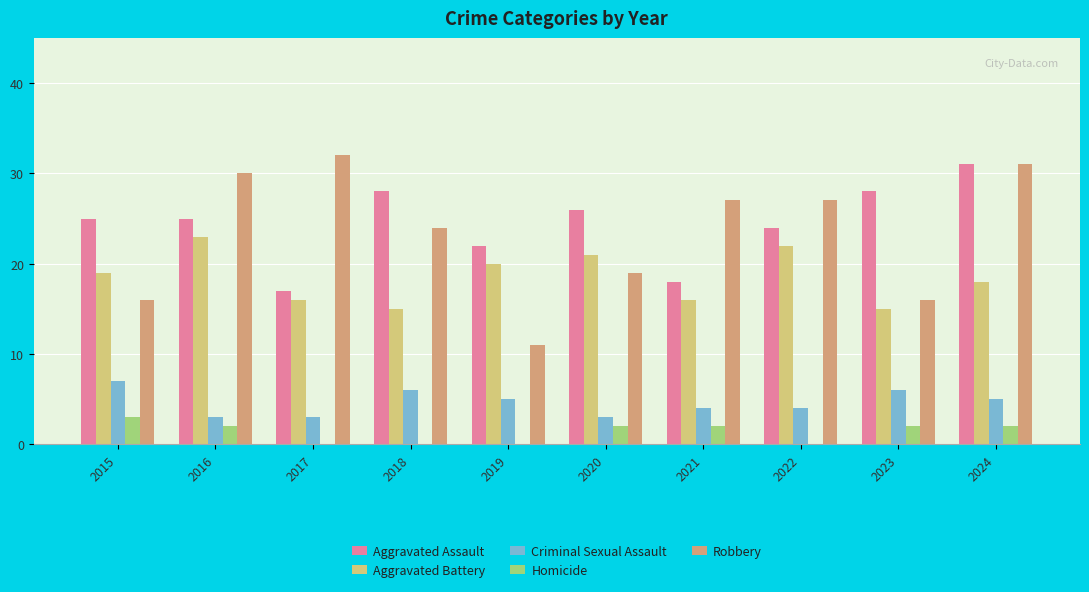

Which category has the highest value in the Criminal Sexual Assault series?

2015